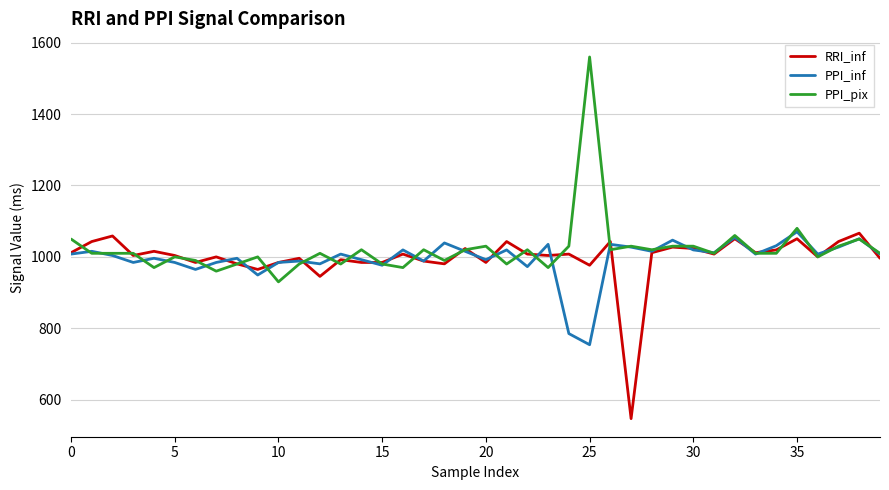

True or false: RRI_inf has more than 1 points higher than both neighbors.

True